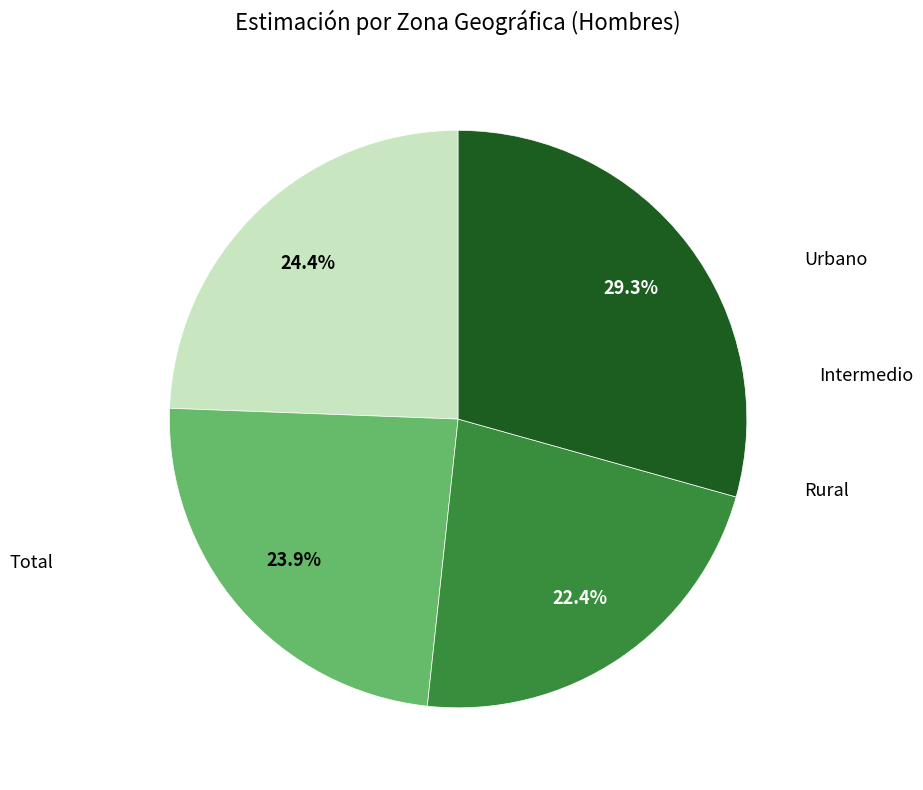

Count the number of slices in the pie.

4